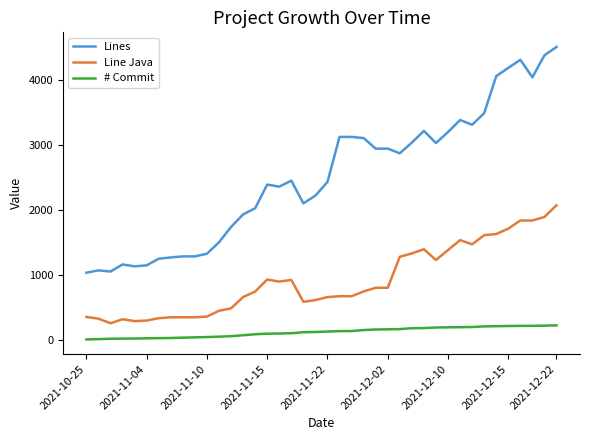

Which series has the largest total across all categories?

Lines